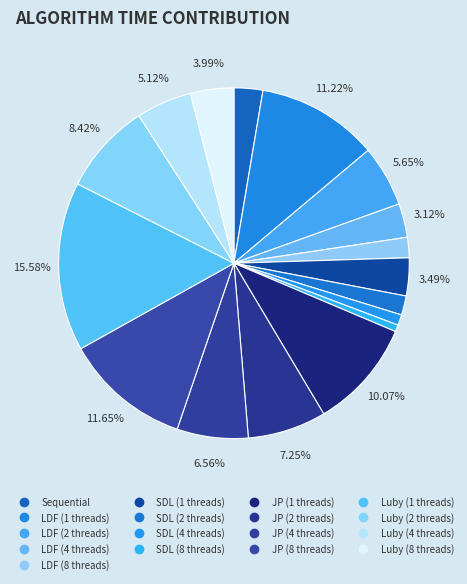

To the nearest percent, what percentage of the pie is Luby (2 threads)?

8%